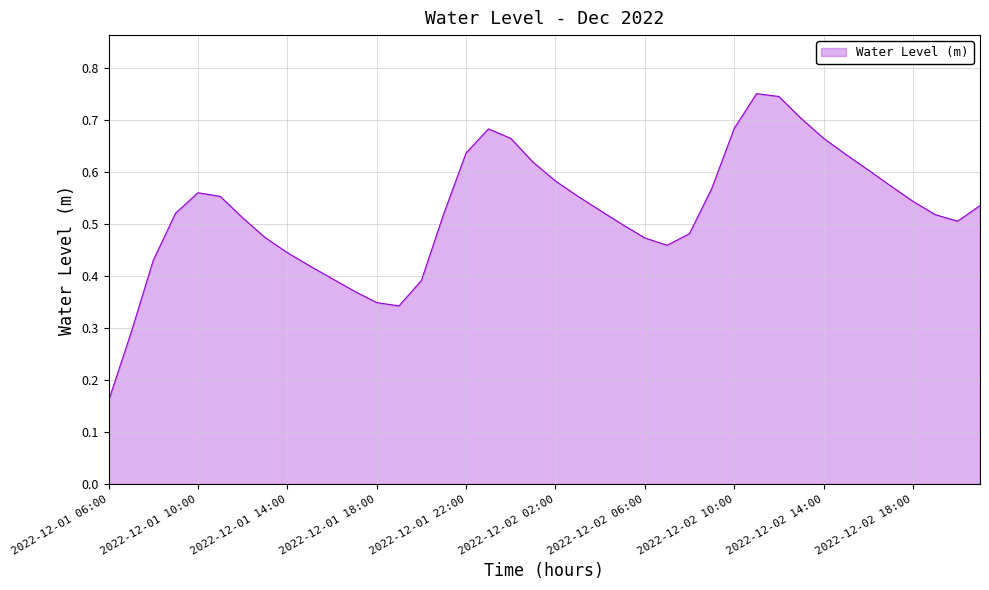

Where is the data nearest to the value 0?

2022-12-01 06:00